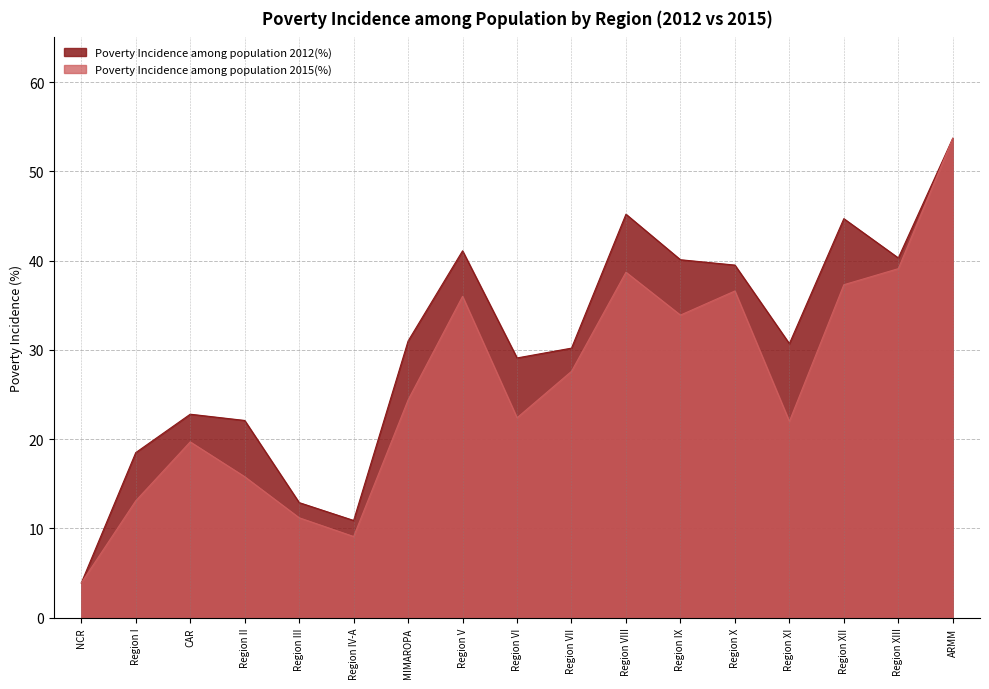

What is the value of the Poverty Incidence among population 2012(%) point at the 17th from the left?

53.7